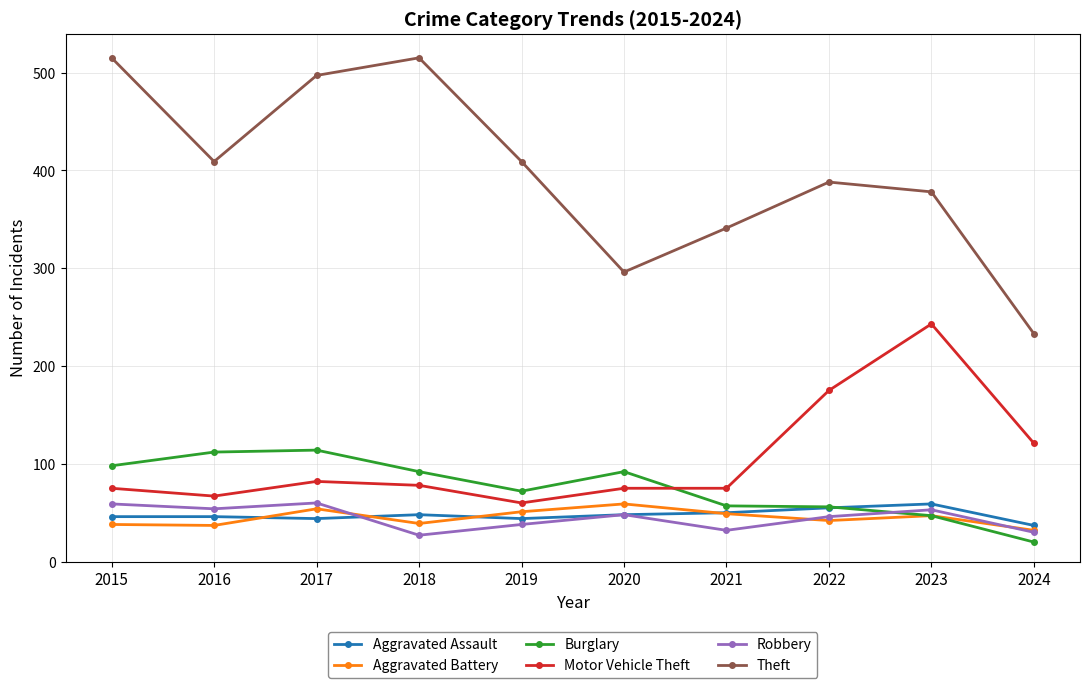

What is the smallest value displayed?

20